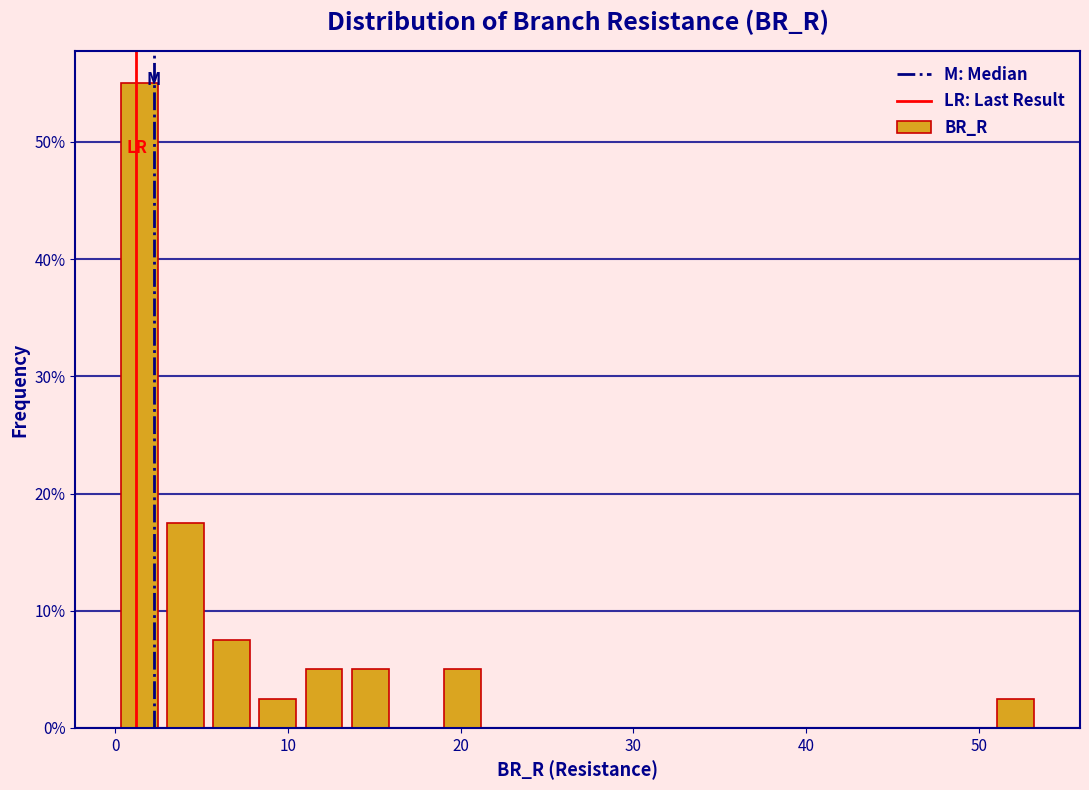

Read against the x-axis, roughly where is the centre of the tallest bar?

1